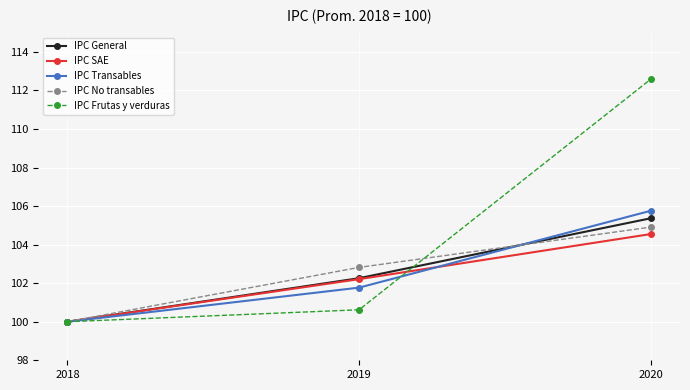

What is the maximum value shown in the chart?

112.6